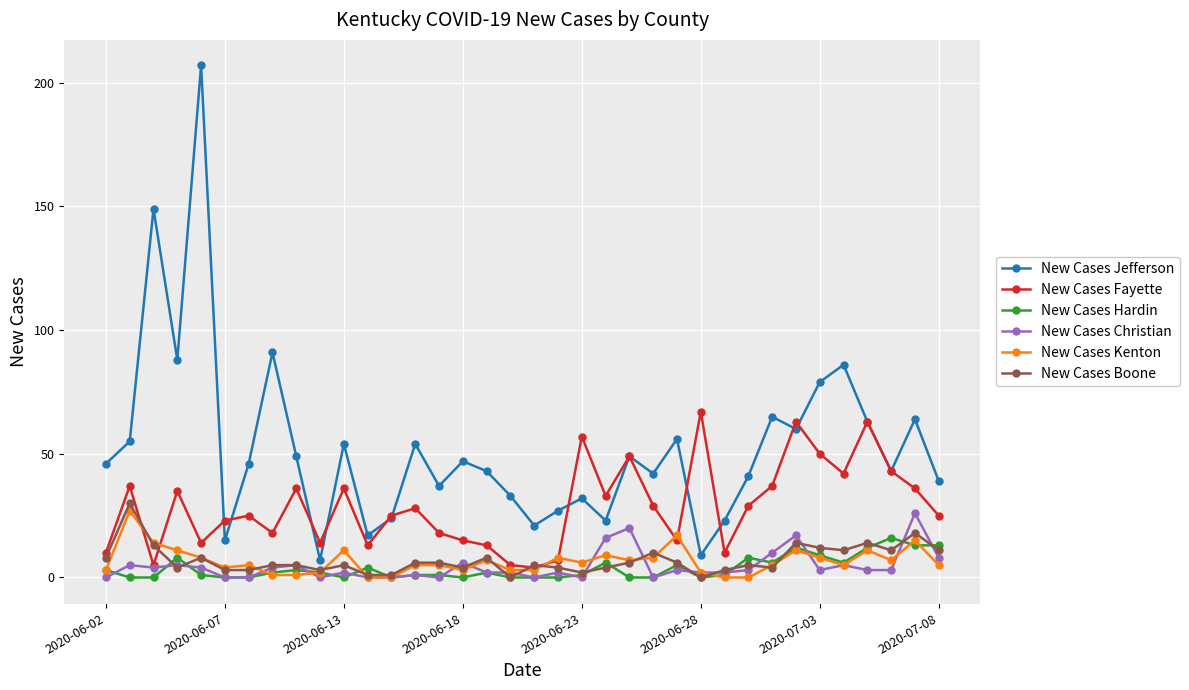

True or false: New Cases Fayette and New Cases Jefferson intersect in this chart.

True